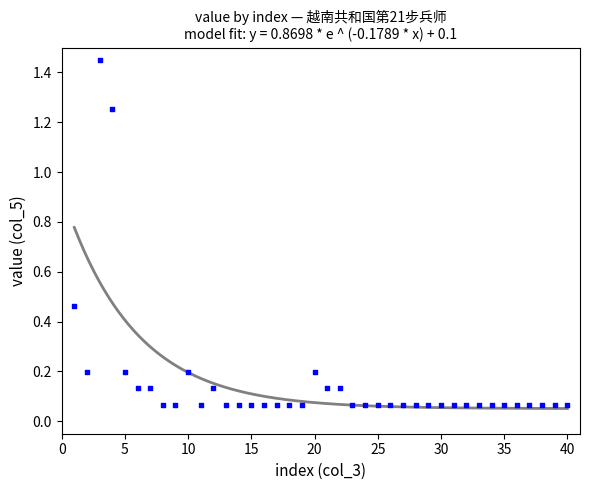

What is the range of X values (max minus min)?

39.0